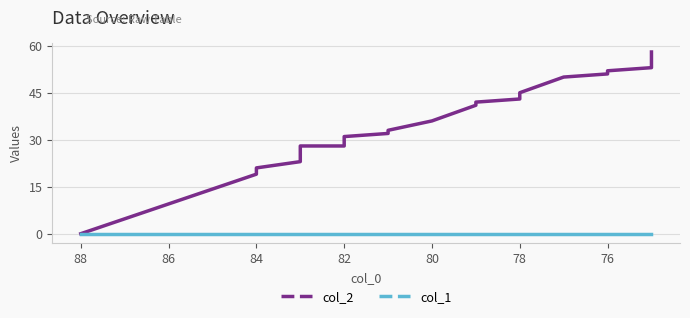

What are all the series names shown in the legend?

col_2, col_1